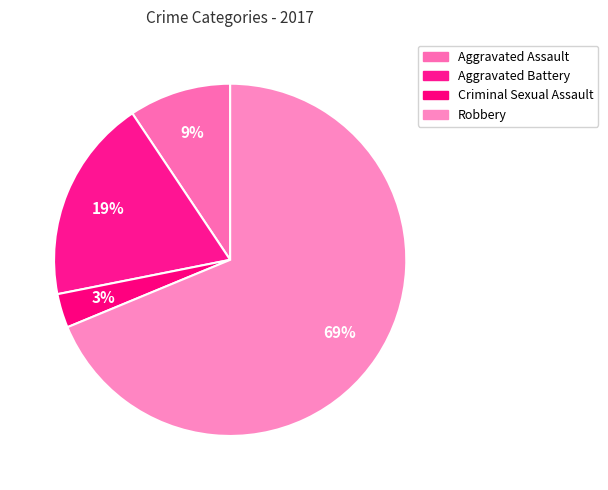

Is it true that Aggravated Battery is 19% of the pie?

True